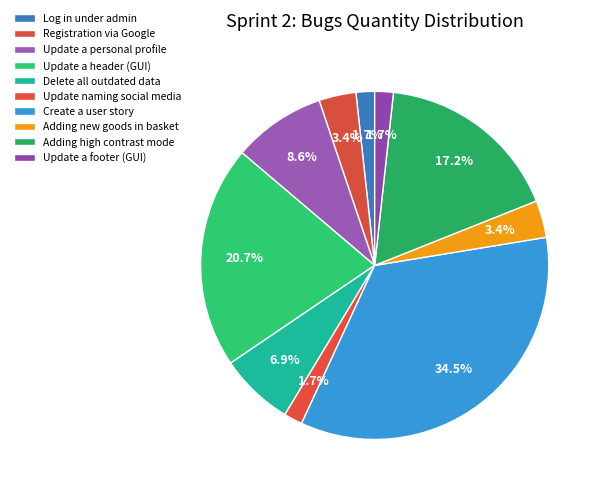

The Update naming social media slice represents 2% of the pie. True or false?

True